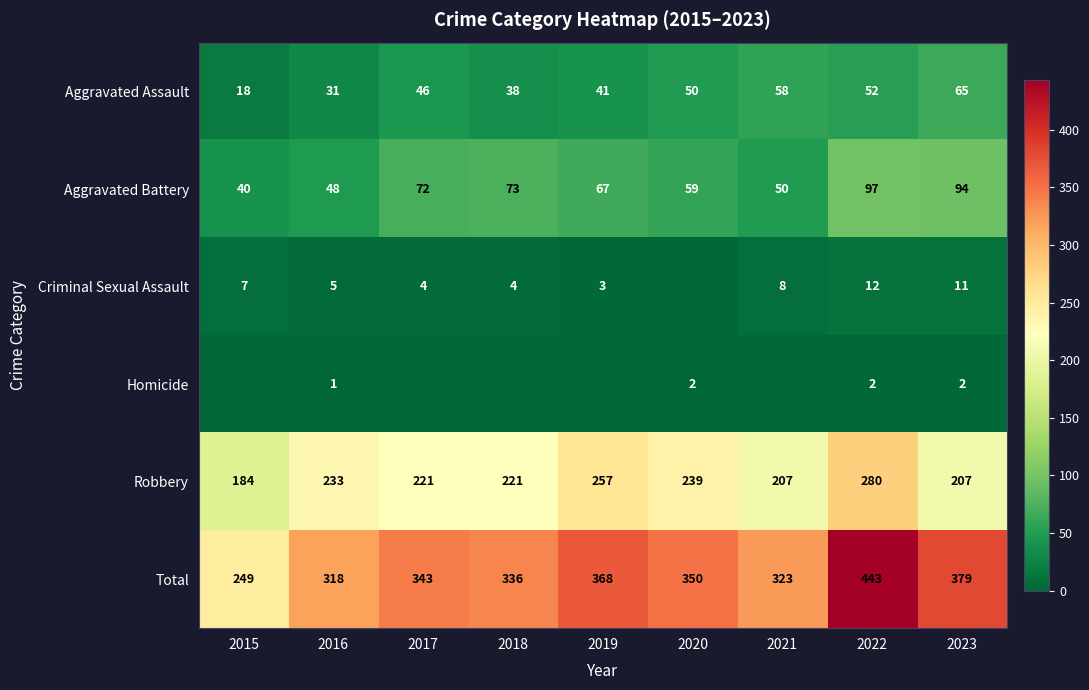

What is the difference between the maximum and minimum values in the Aggravated Battery series?

57